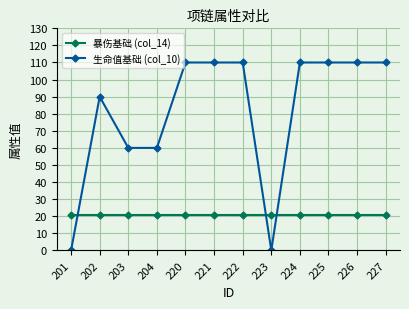

Which series changed the most between 220 and 223?

生命值基础 (col_10)